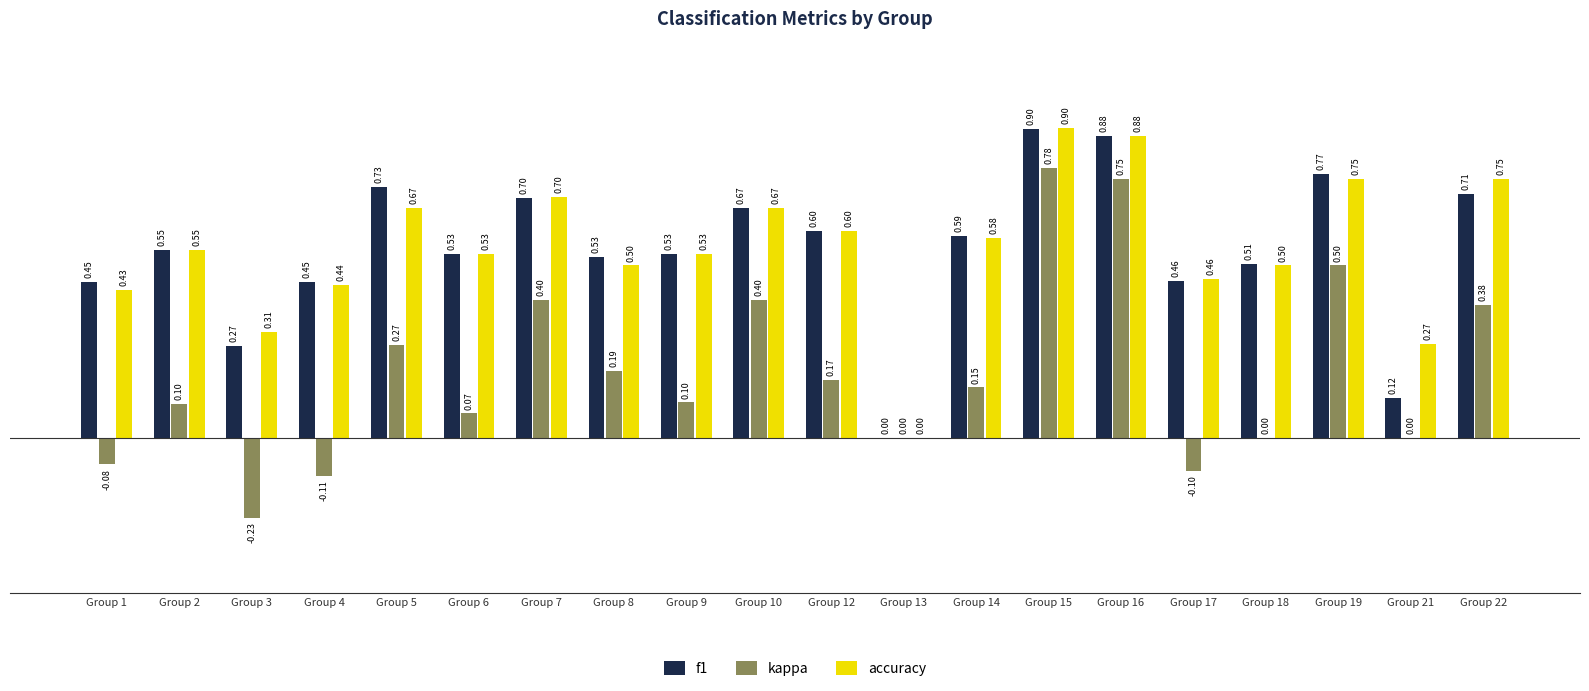

Which series has the widest spread of values?

kappa